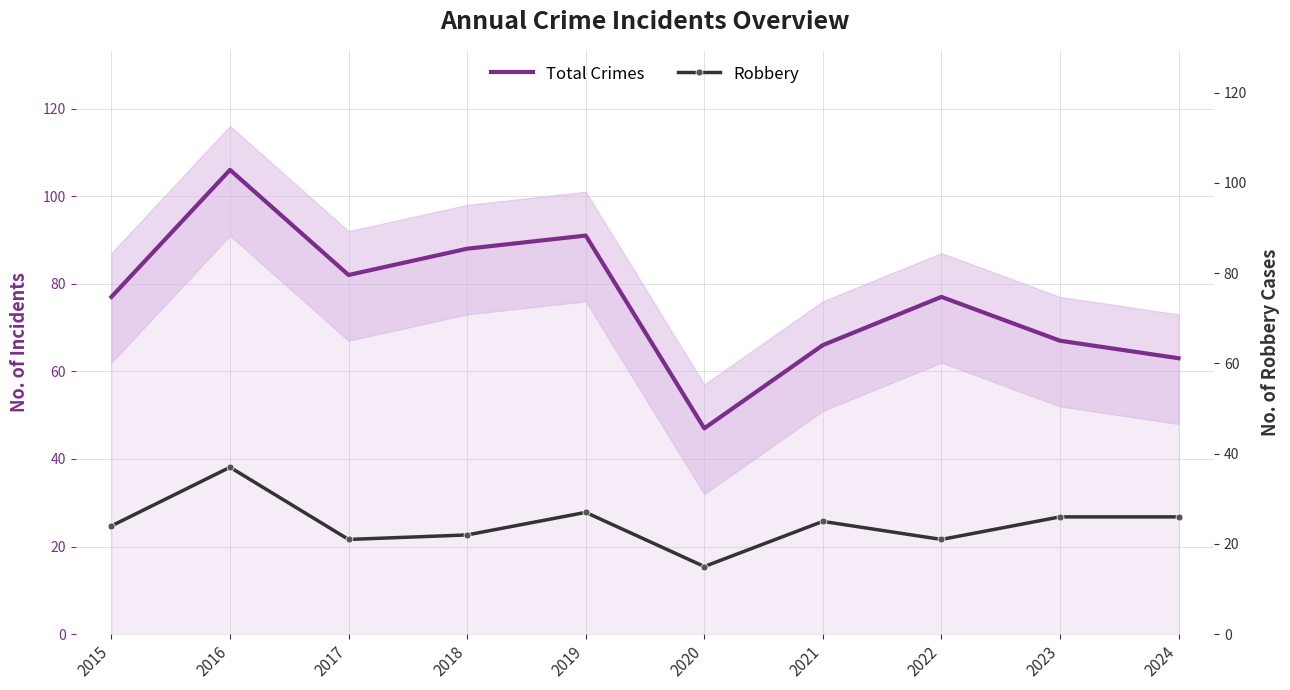

What is the value of the Total Crimes point at the 2nd from the left?

106